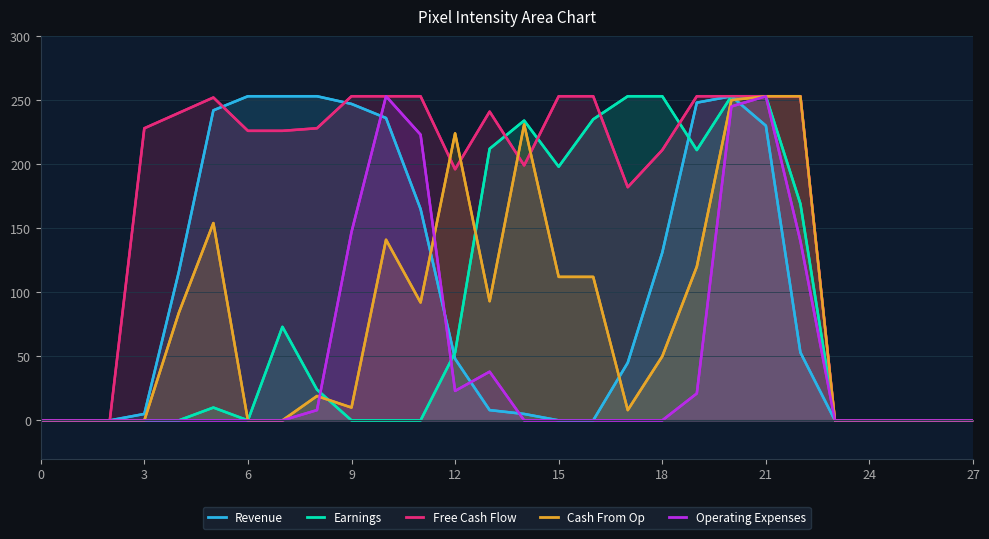

Rank the series by their maximum value, from lowest to highest.

Revenue, Earnings, Free Cash Flow, Cash From Op, Operating Expenses